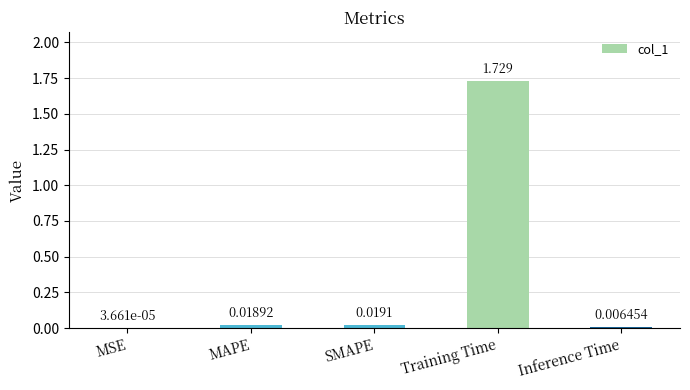

Between Inference Time and MSE, which is larger?

Inference Time